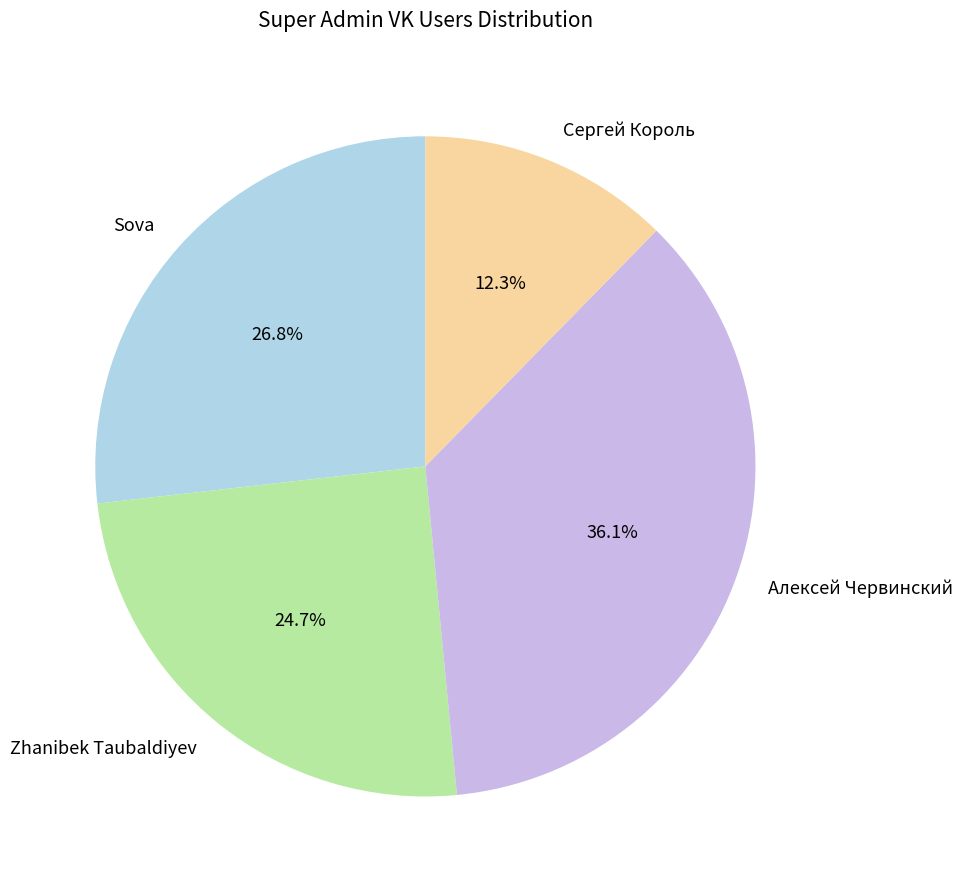

What percentage is NOT represented by Сергей Король?

87.7%